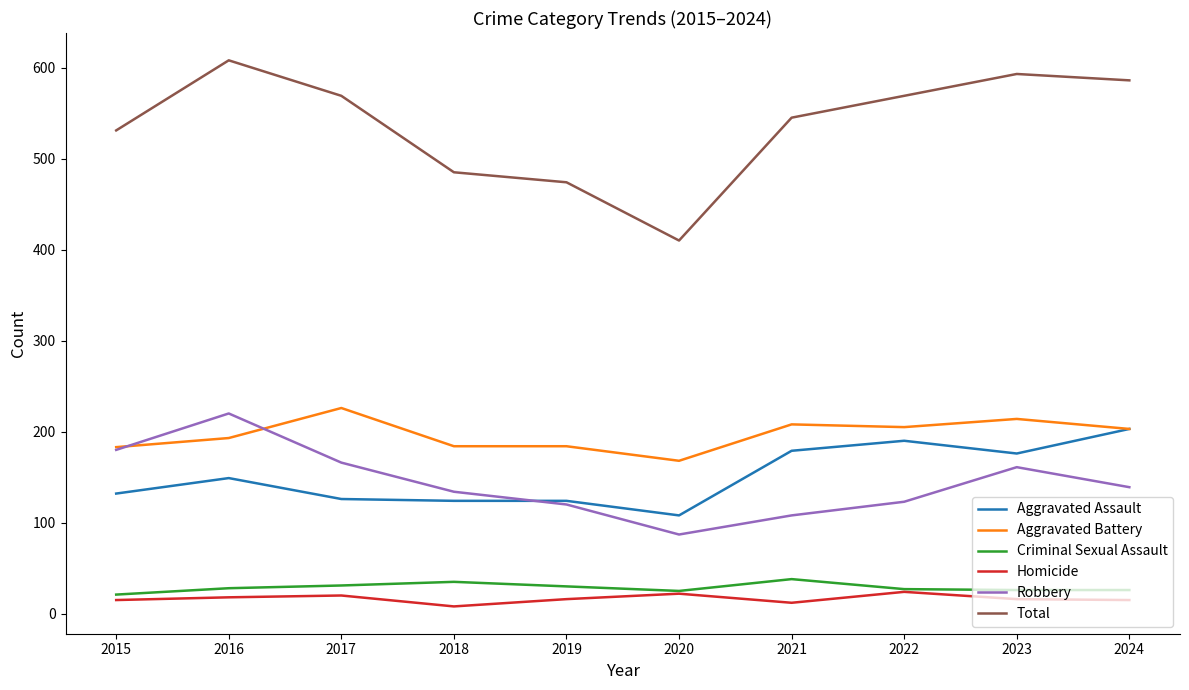

Which series has the largest range (max minus min)?

Total